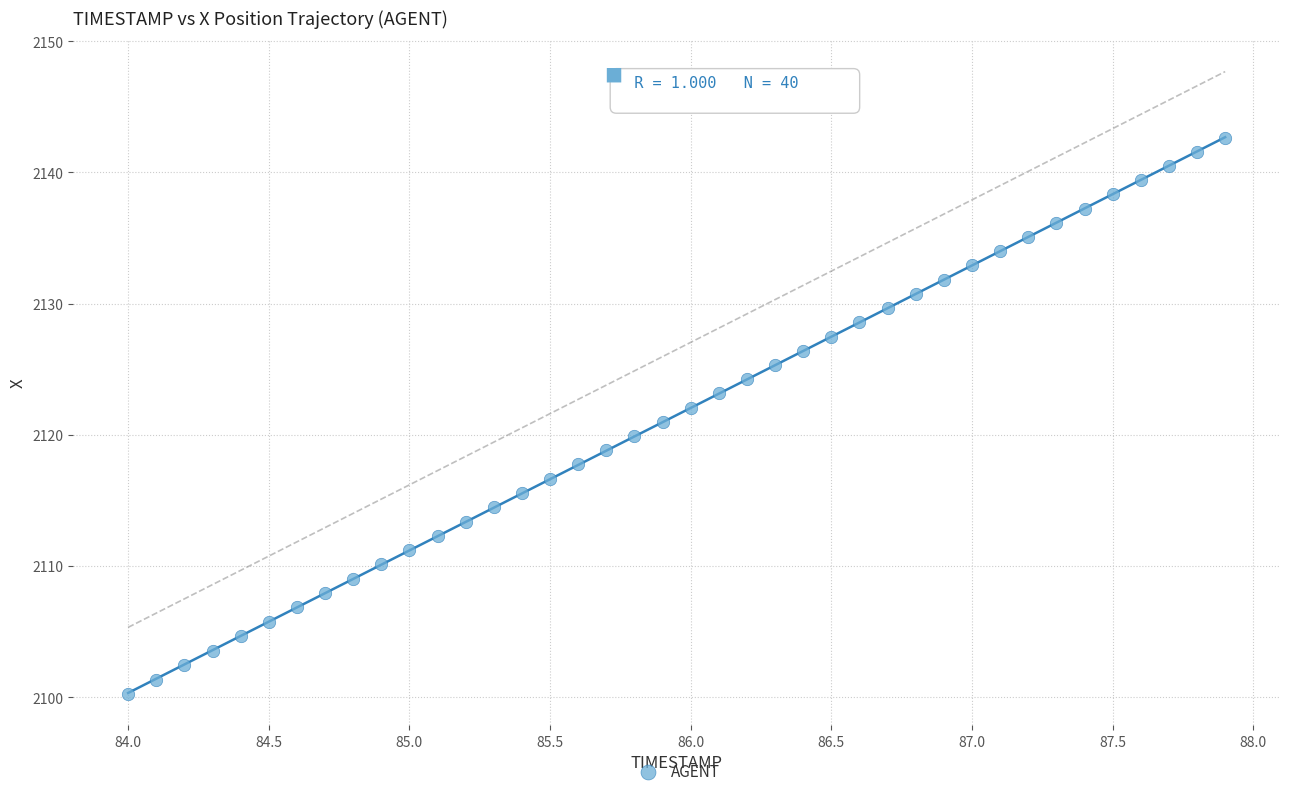

What is the range of X values (max minus min)?

3.9